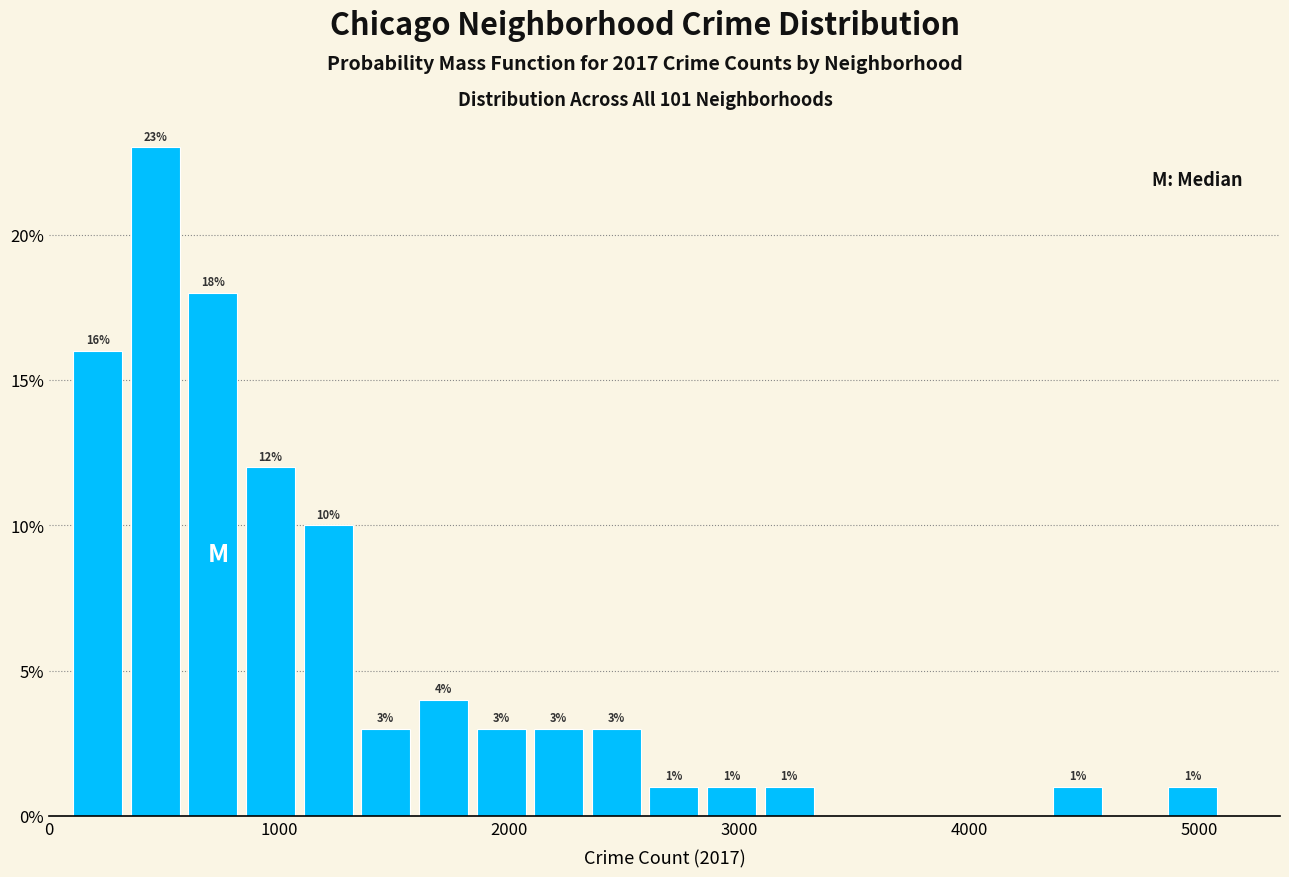

Around what value on the x-axis is the tallest bar? Give the approximate position of its centre, as read against the axis.

500